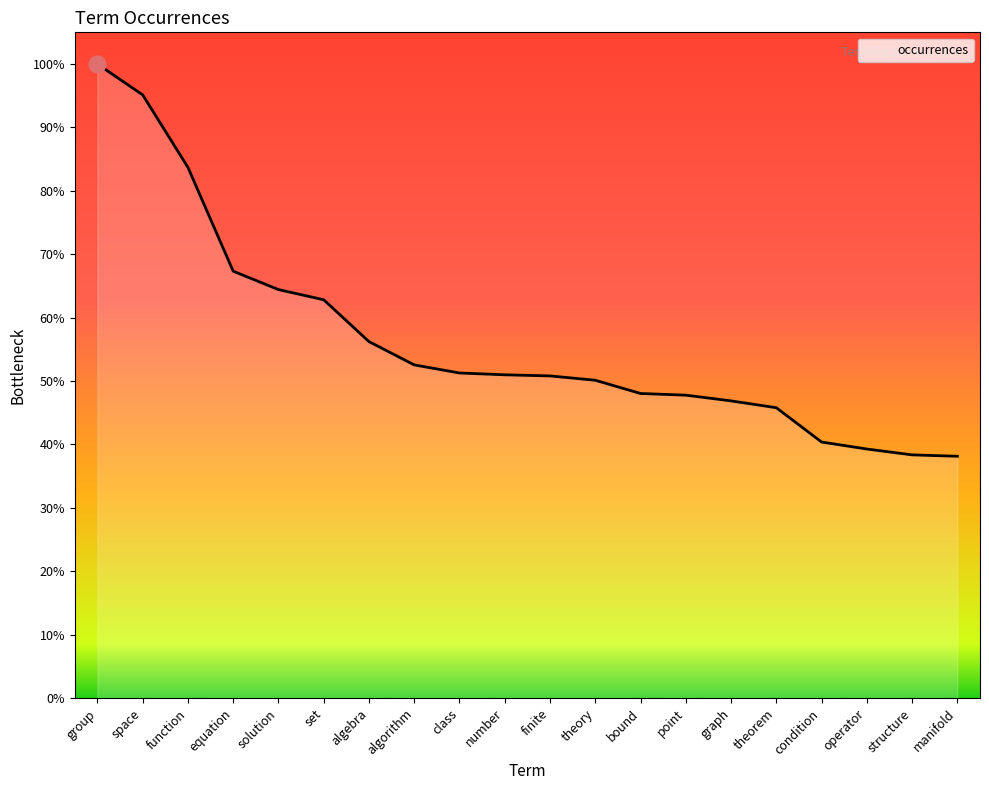

At which label does the data first exceed 2318?

group